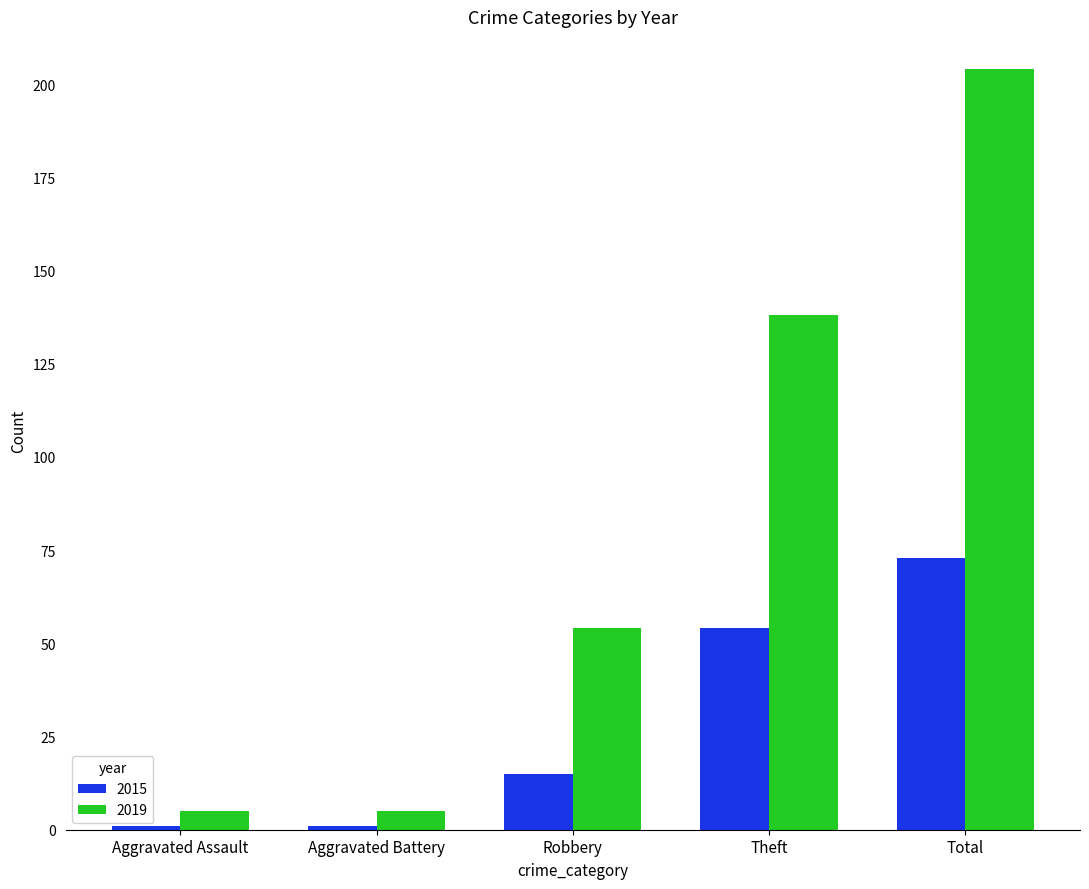

What is the label of the 1st bar from the left?

Aggravated Assault